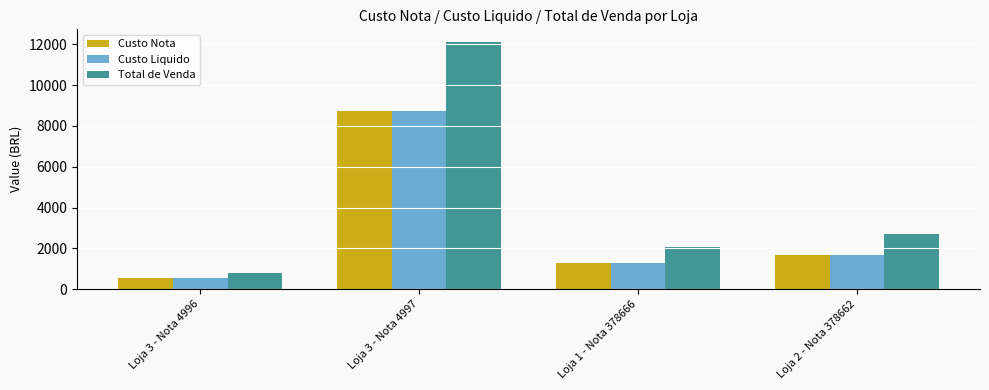

Where is Custo Nota nearest to the value 4650?

Loja 2 - Nota 378662